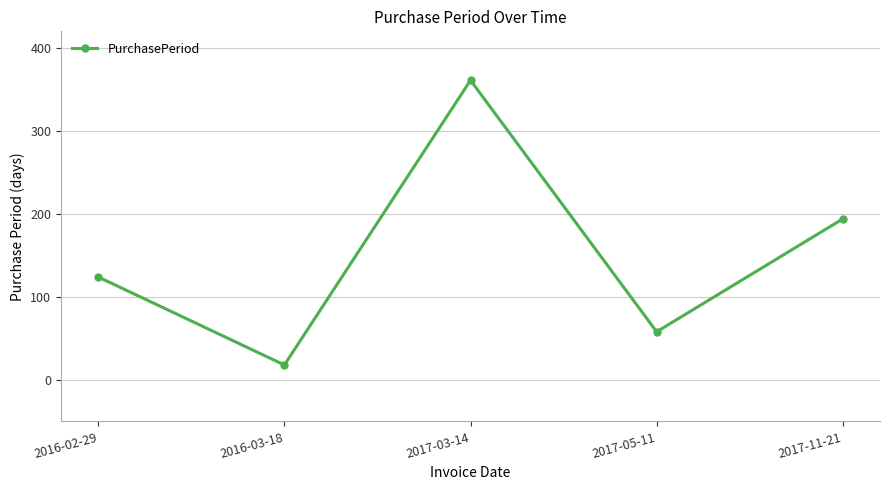

Where is the first local maximum?

2017-03-14